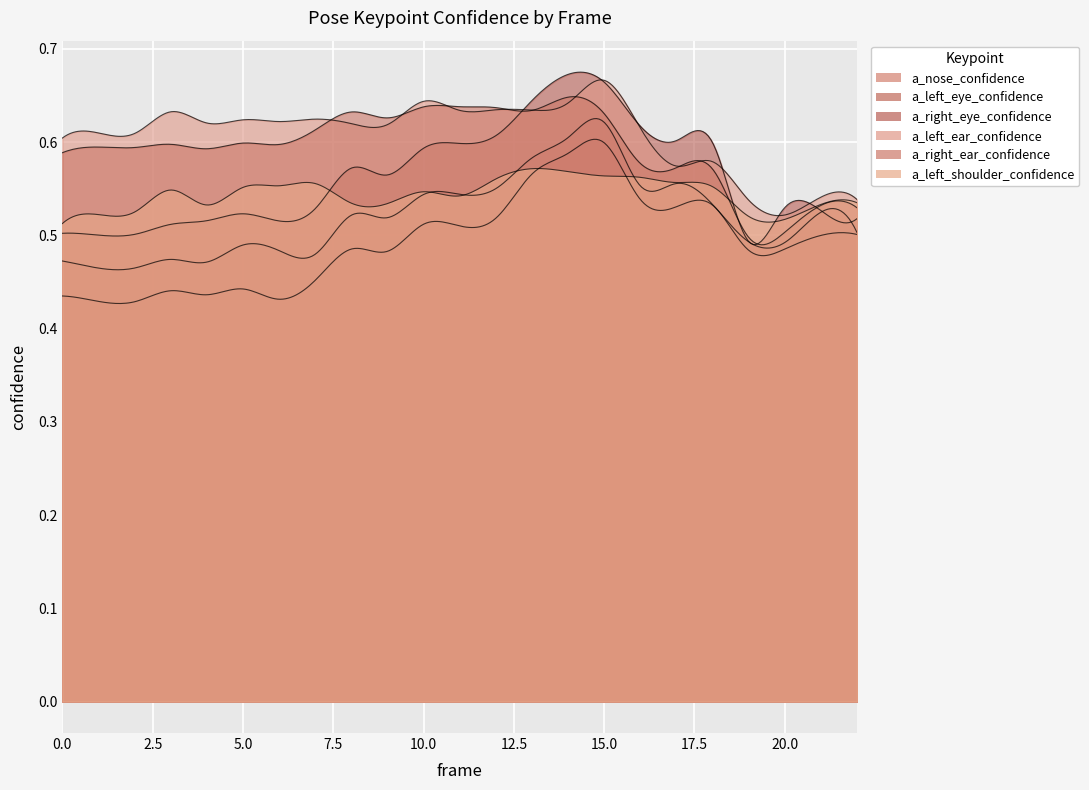

Which series has the largest range (max minus min)?

a_right_eye_confidence